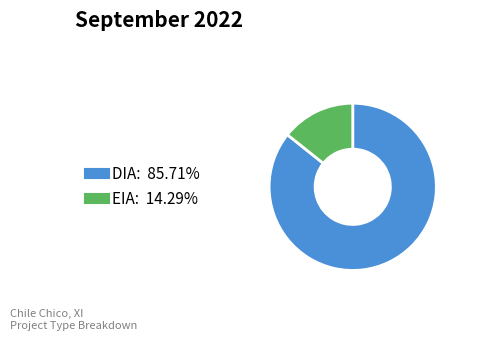

Is there a majority slice in this chart?

Yes